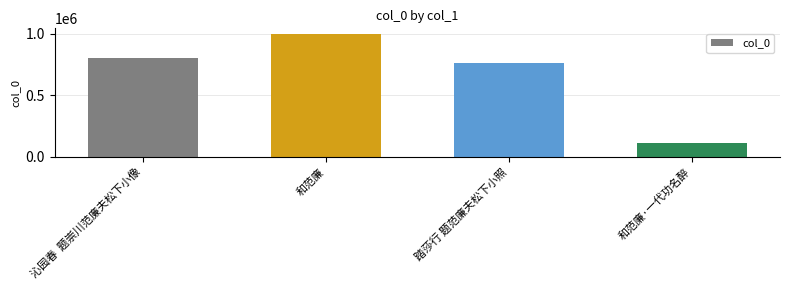

Rank the categories by value from highest to lowest.

和范廉, 沁园春  题崇川范廉夫松下小像, 踏莎行 题范廉夫松下小照, 和范廉·一代功名醉